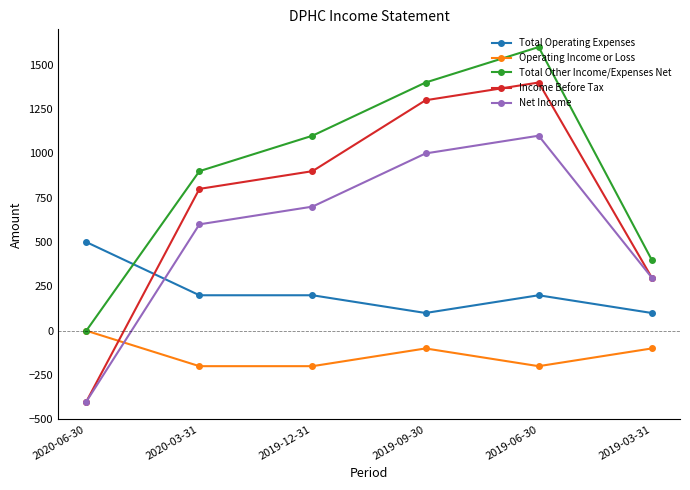

The Total Operating Expenses series shows 200 at 2019-12-31. True or false?

True